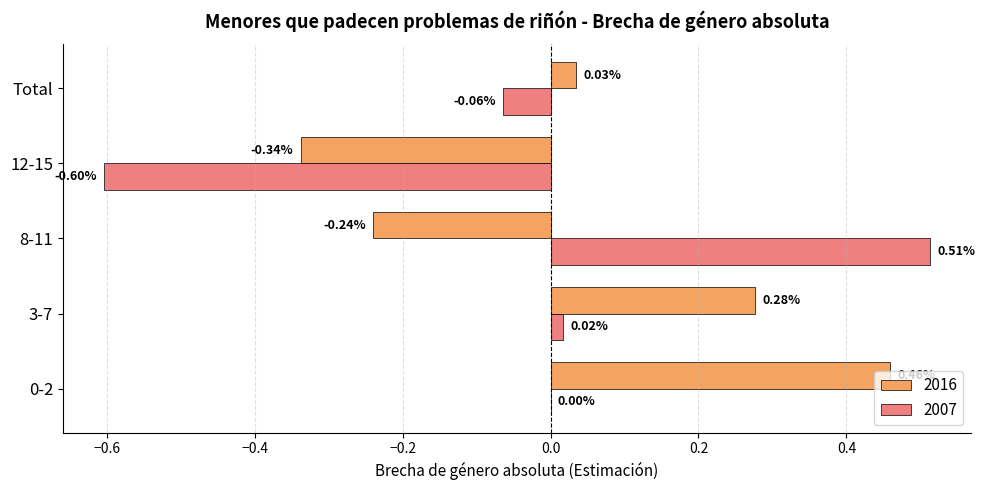

What are all the series names shown in the legend?

2016, 2007